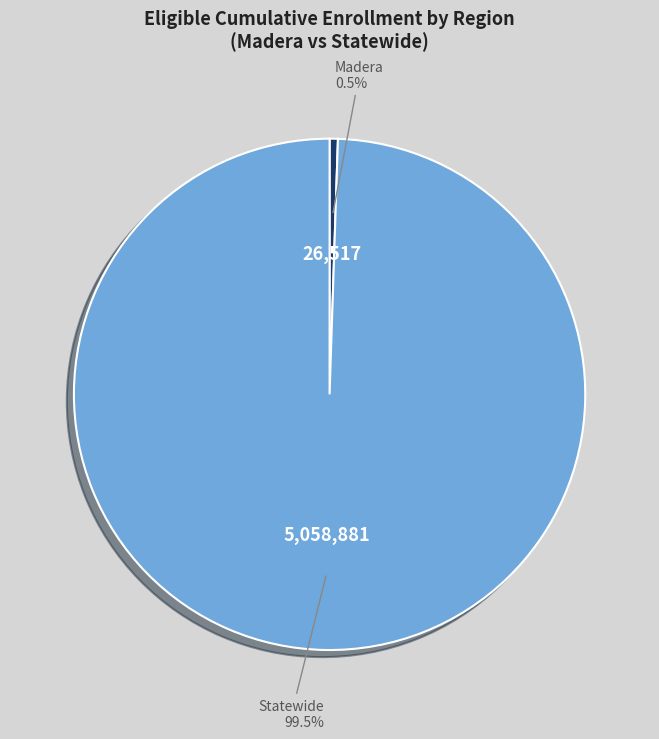

Rank the categories by value from highest to lowest.

Statewide, Madera